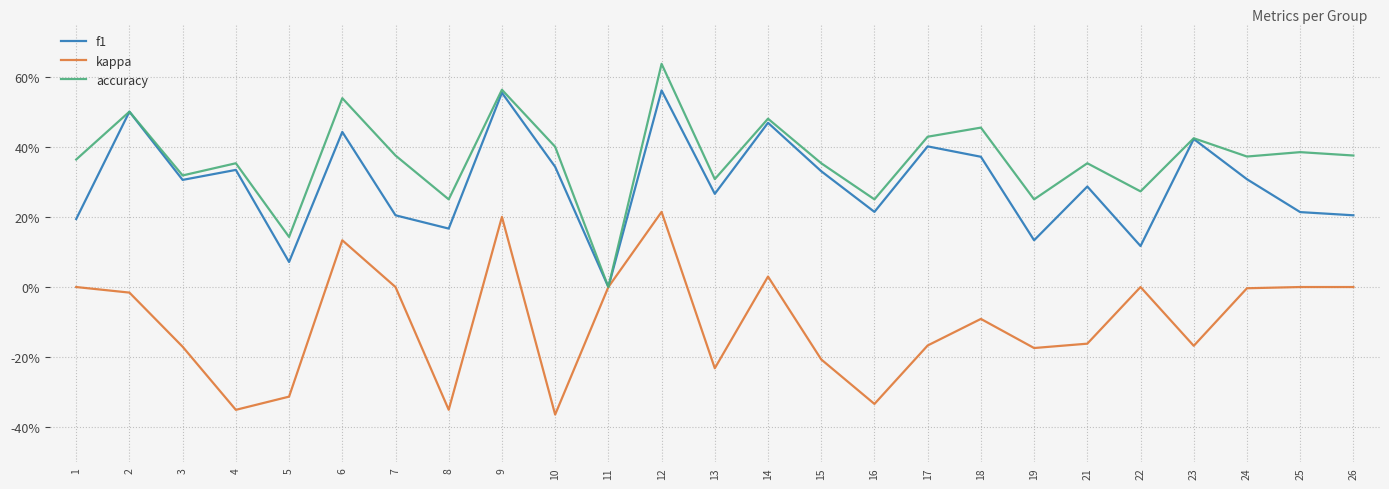

How many interior local valleys does the accuracy series have?

9